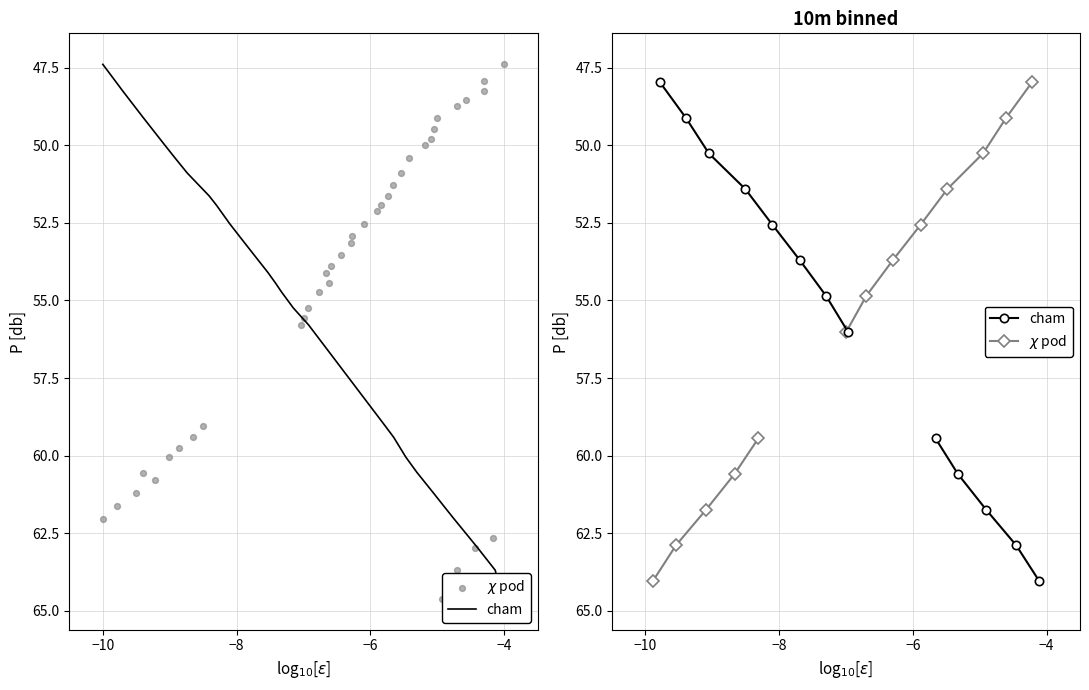

Which series has the largest total across all categories?

cham